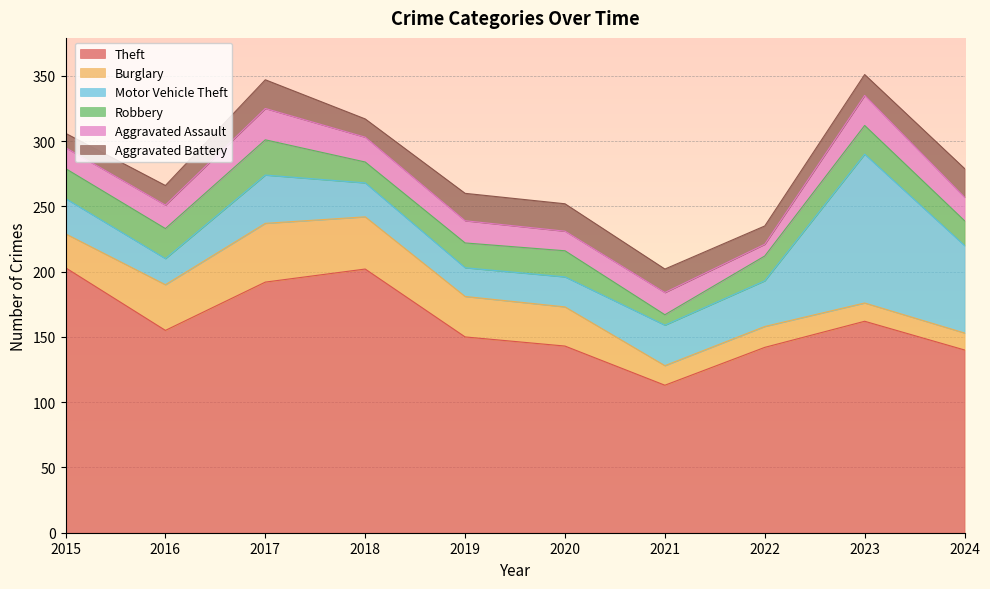

Reading left to right, extract all data points from this chart.

Theft: 2015=203	2016=155	2017=192	2018=202	2019=150	2020=143	2021=113	2022=142	2023=162	2024=140
Burglary: 2015=26	2016=35	2017=45	2018=40	2019=31	2020=30	2021=15	2022=16	2023=14	2024=13
Motor Vehicle Theft: 2015=27	2016=20	2017=37	2018=26	2019=22	2020=23	2021=31	2022=35	2023=114	2024=67
Robbery: 2015=23	2016=23	2017=27	2018=16	2019=19	2020=20	2021=8	2022=19	2023=22	2024=19
Aggravated Assault: 2015=16	2016=18	2017=24	2018=19	2019=17	2020=15	2021=17	2022=9	2023=23	2024=18
Aggravated Battery: 2015=11	2016=15	2017=22	2018=14	2019=21	2020=21	2021=18	2022=14	2023=16	2024=22